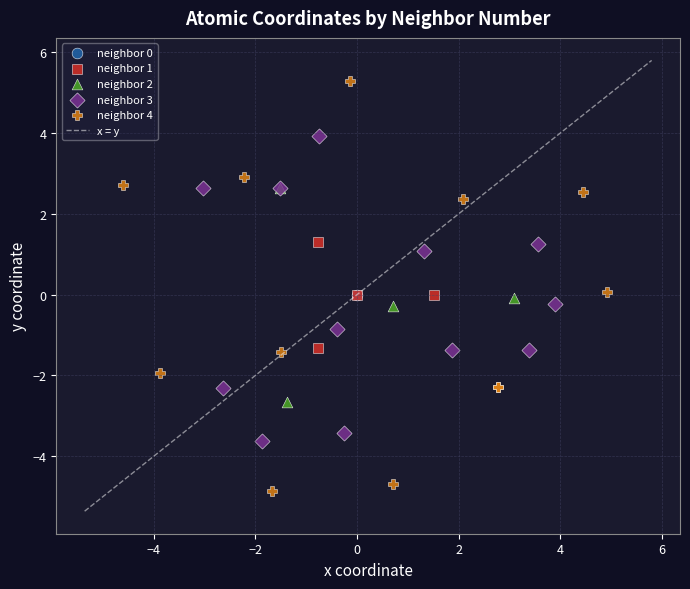

Which series contains the lowest Y value?

neighbor 4